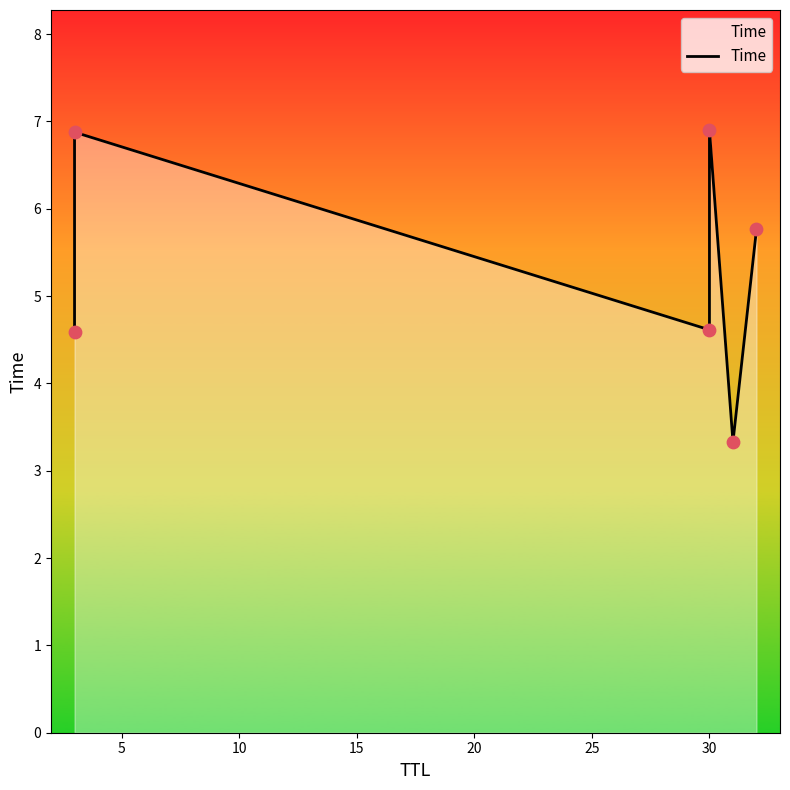

What is the ratio of the value at 5 to the value at 20?

2.1